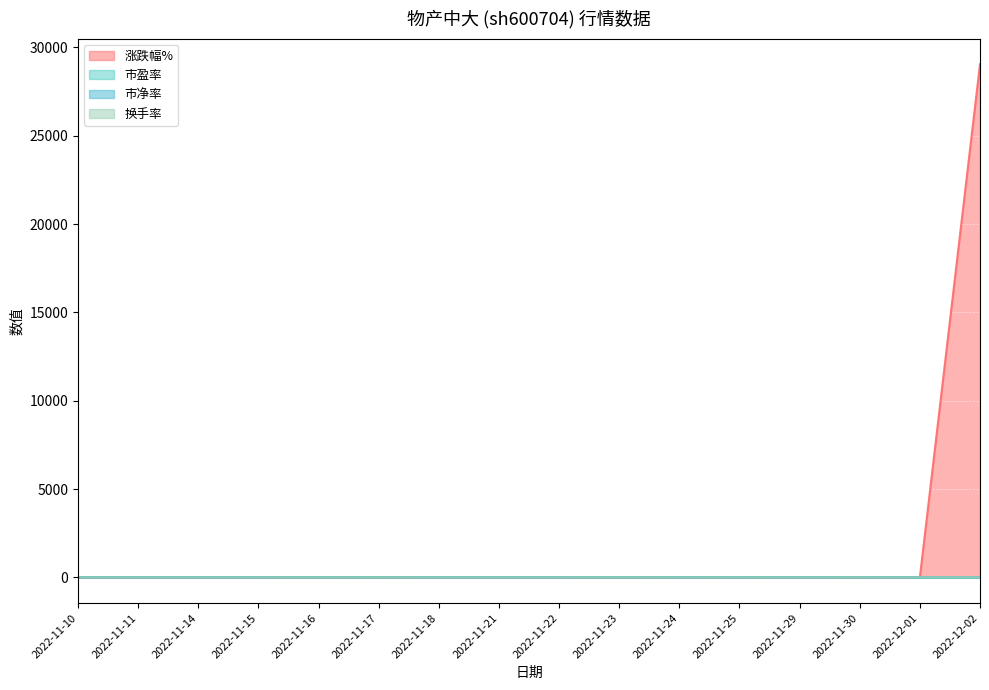

What are all the series names shown in the legend?

涨跌幅%, 市盈率, 市净率, 换手率